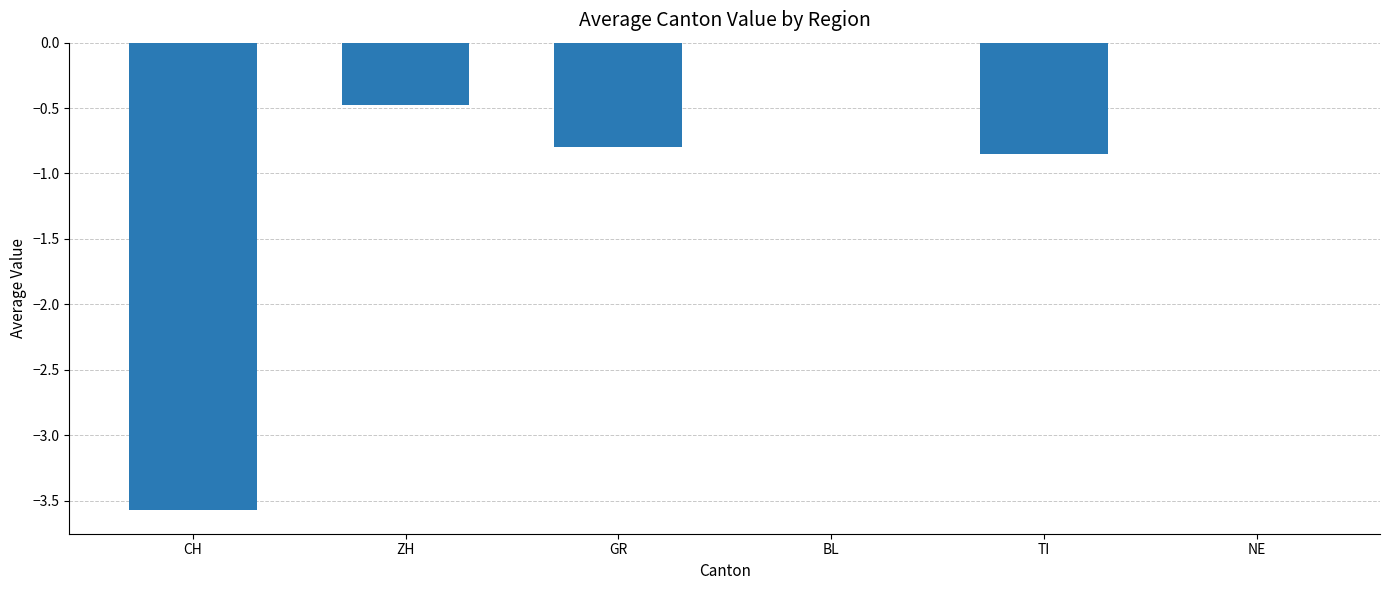

What is the sum of the values at BL and ZH?

-0.5